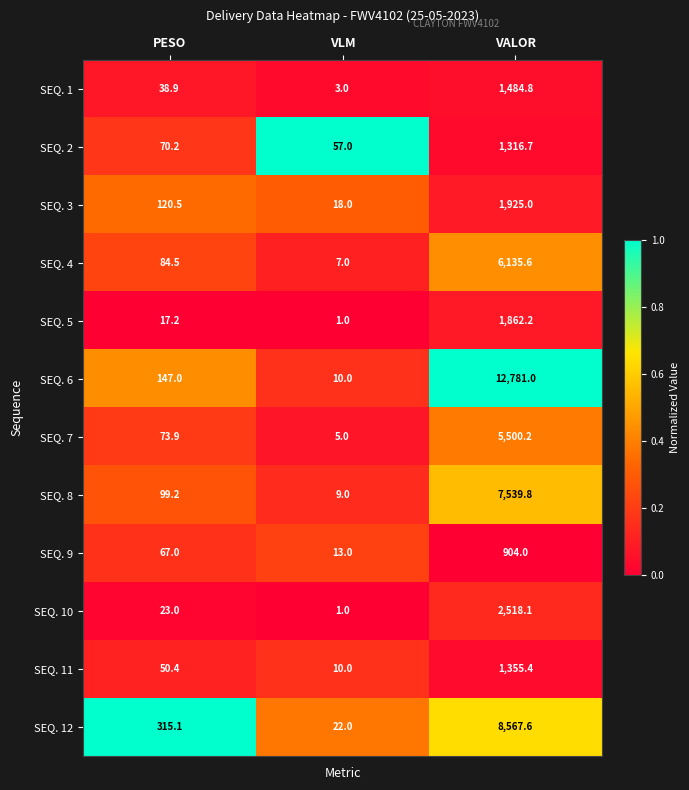

Which series changed the most between PESO and VALOR?

SEQ. 6